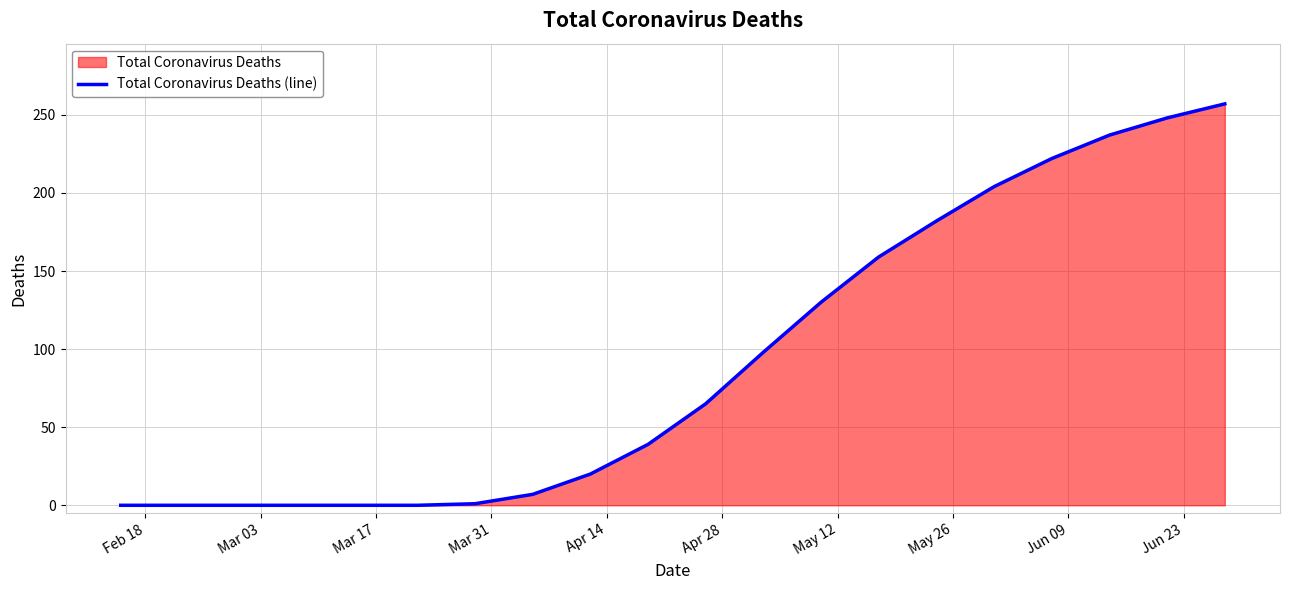

What is the greatest value displayed?

257